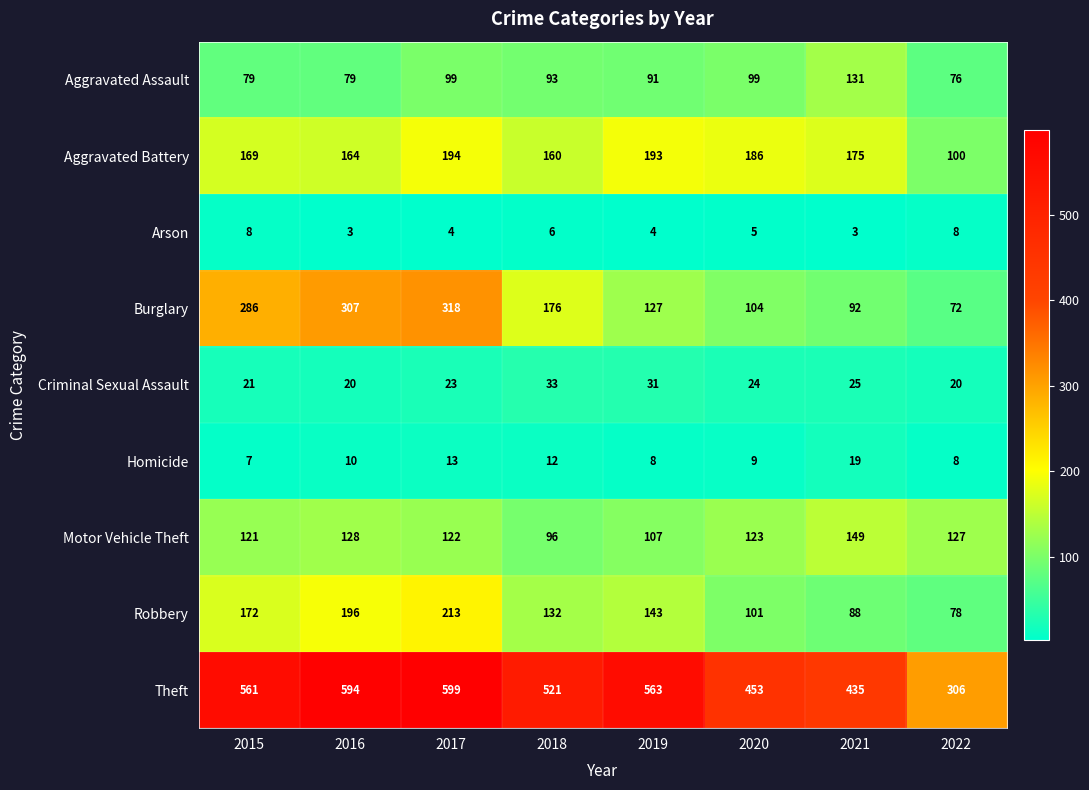

At which category is the sum across all series the highest?

2017